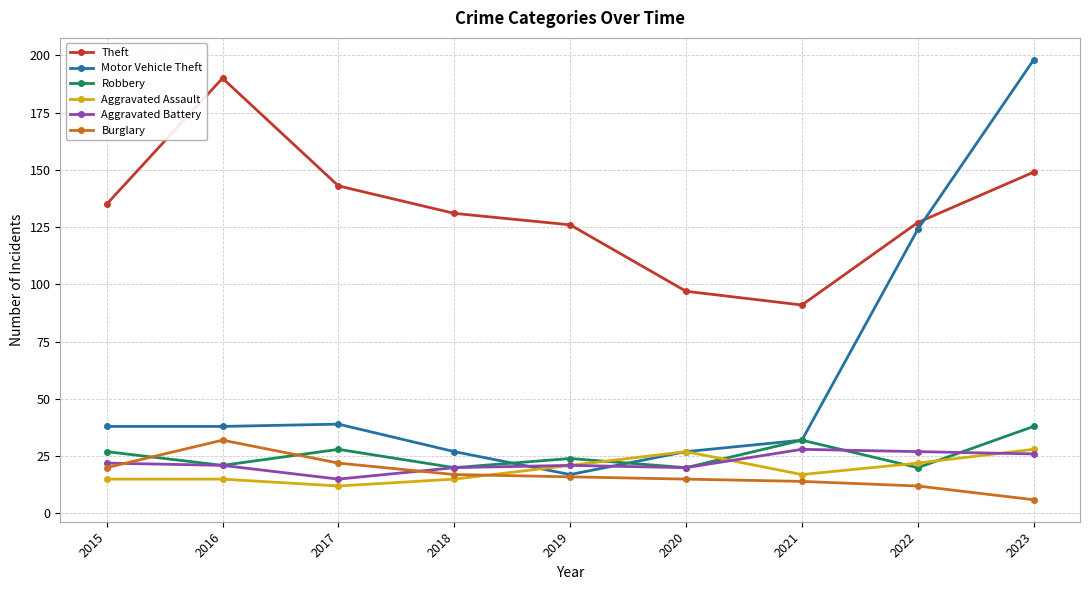

What are all the series names shown in the legend?

Theft, Motor Vehicle Theft, Robbery, Aggravated Assault, Aggravated Battery, Burglary